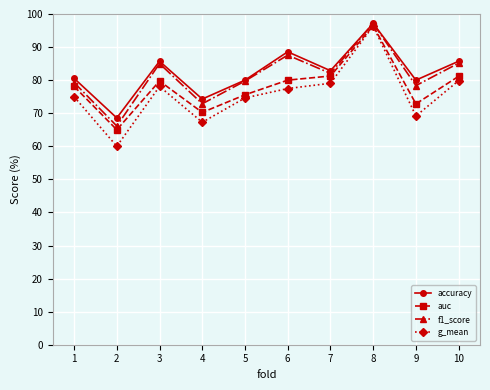

How many lines are shown in the chart?

4